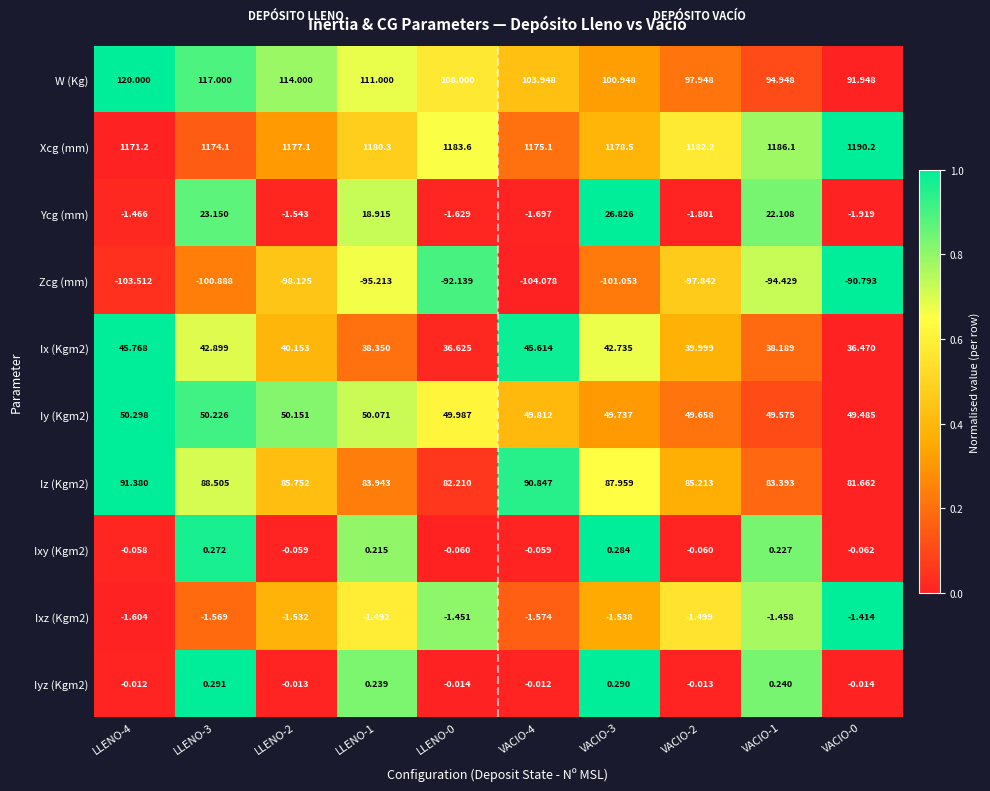

Between LLENO-0 and VACIO-0, which series saw the biggest shift?

W (Kg)